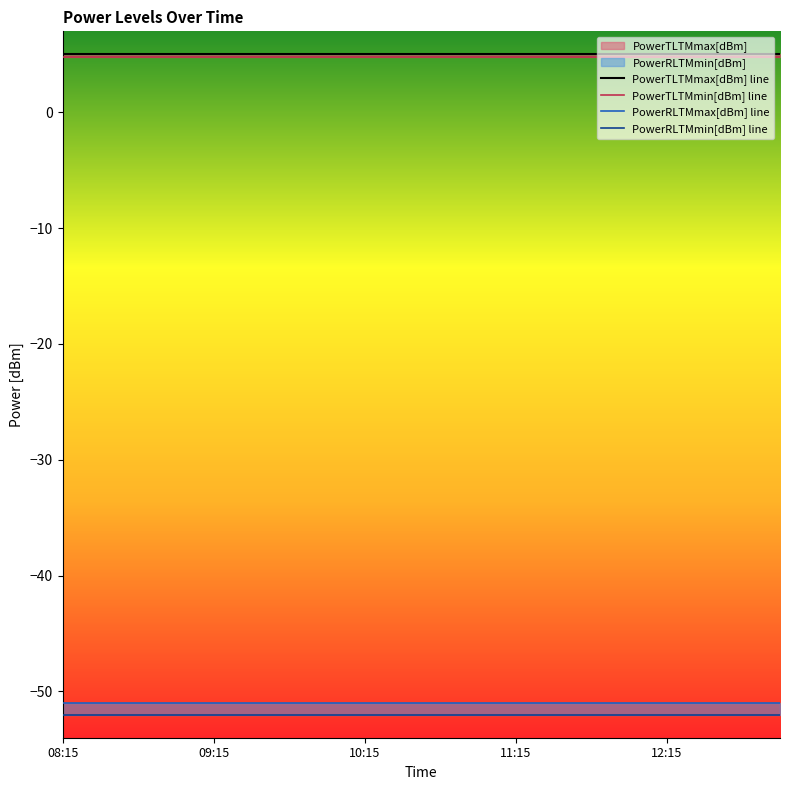

At which category is the sum across all series the highest?

08:15